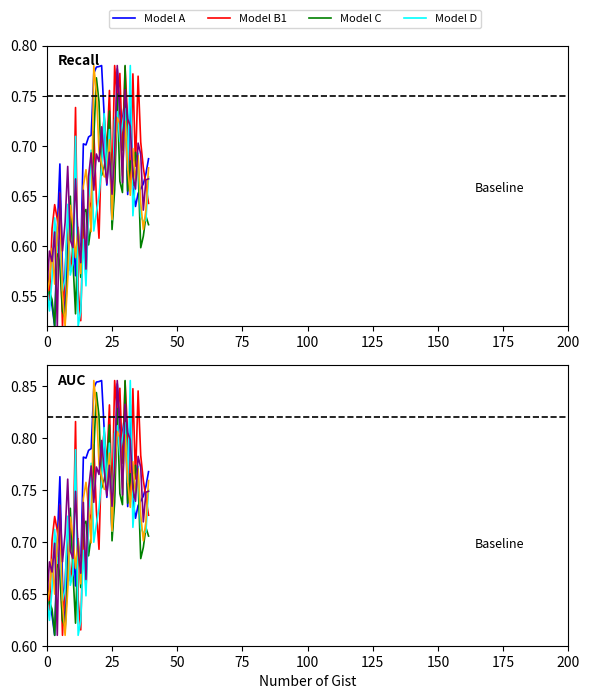

What is the sum of the Model B1 values at 35 and 32?

1.6